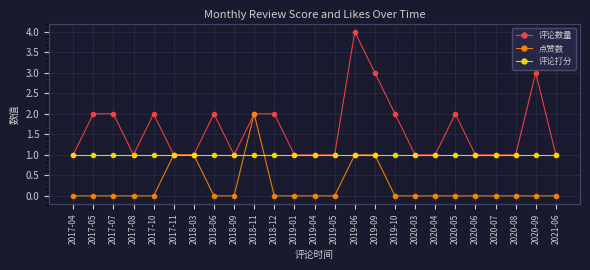

At which category does 评论数量 reach its first local valley?

2017-08